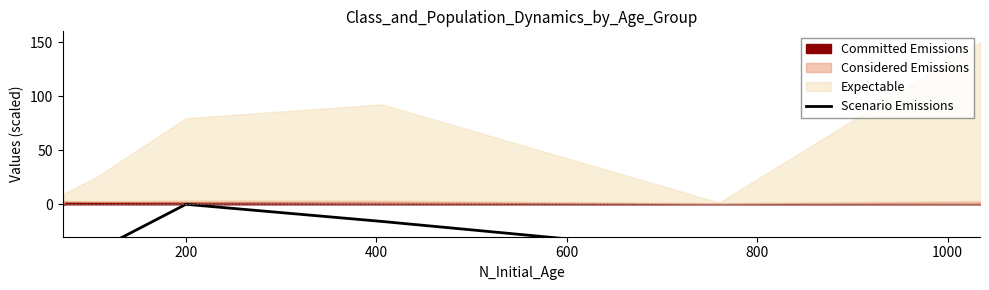

Count the number of values greater than -45.

3